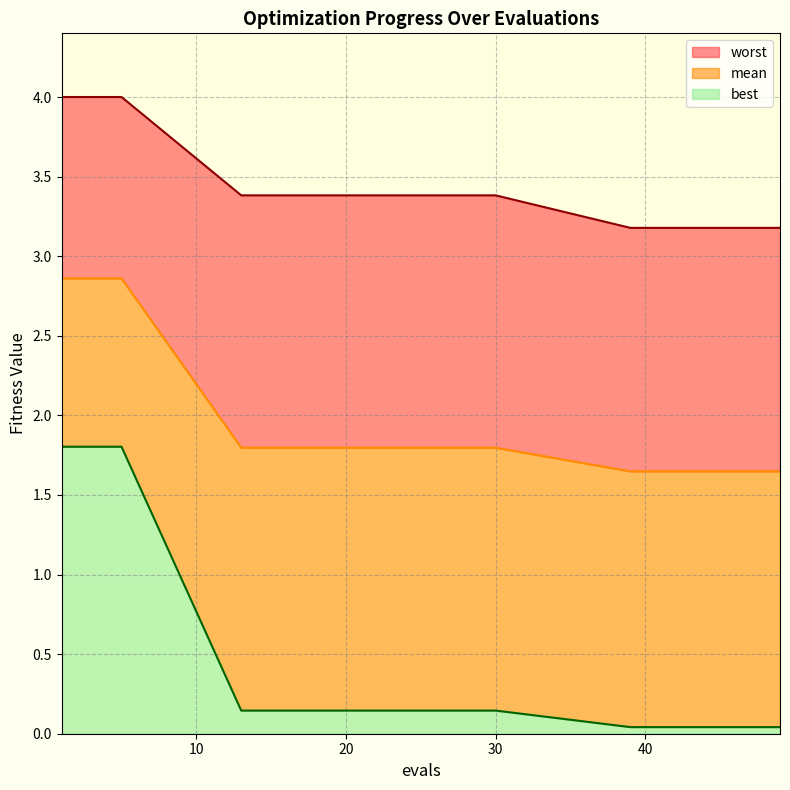

What is the difference between the second highest and second lowest values in the mean series?

1.2